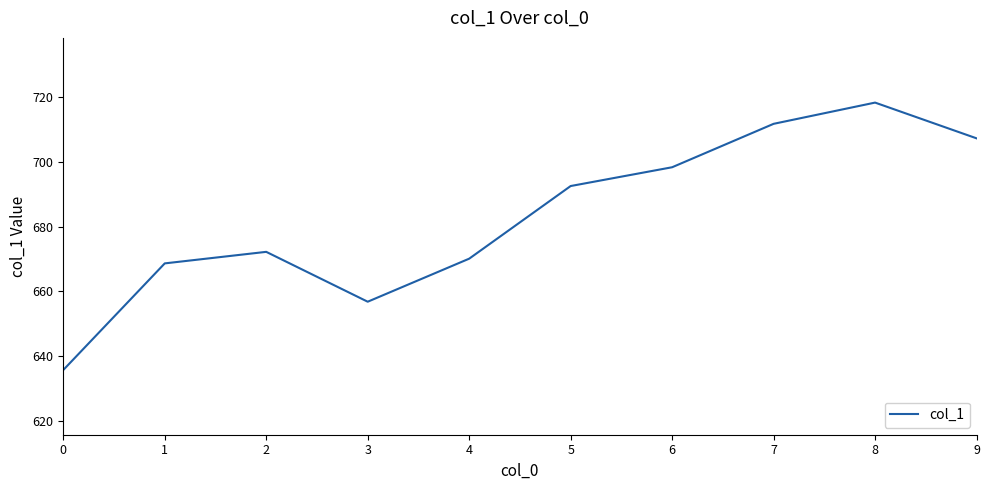

Which category has the highest value across all series?

8